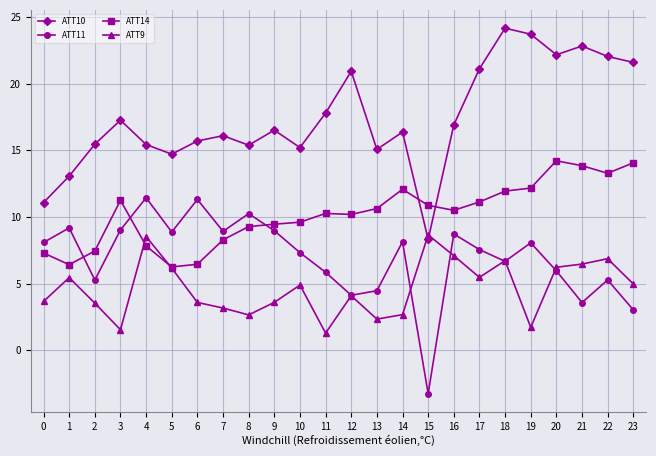

What is the value of the ATT14 point at the 1st from the left?

7.3